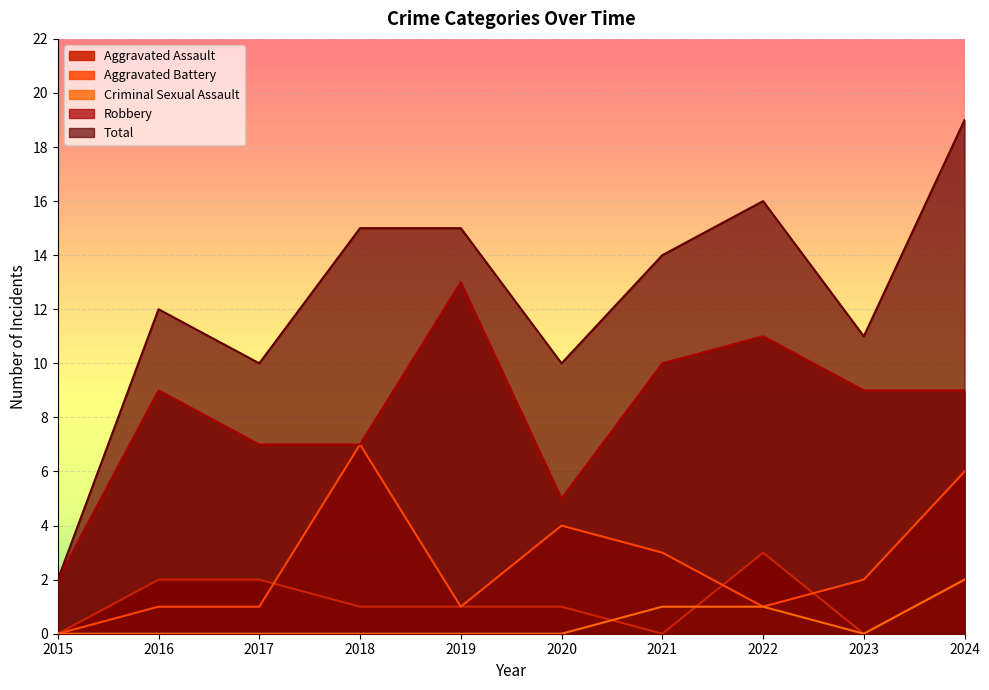

Which series has the largest range (max minus min)?

Total